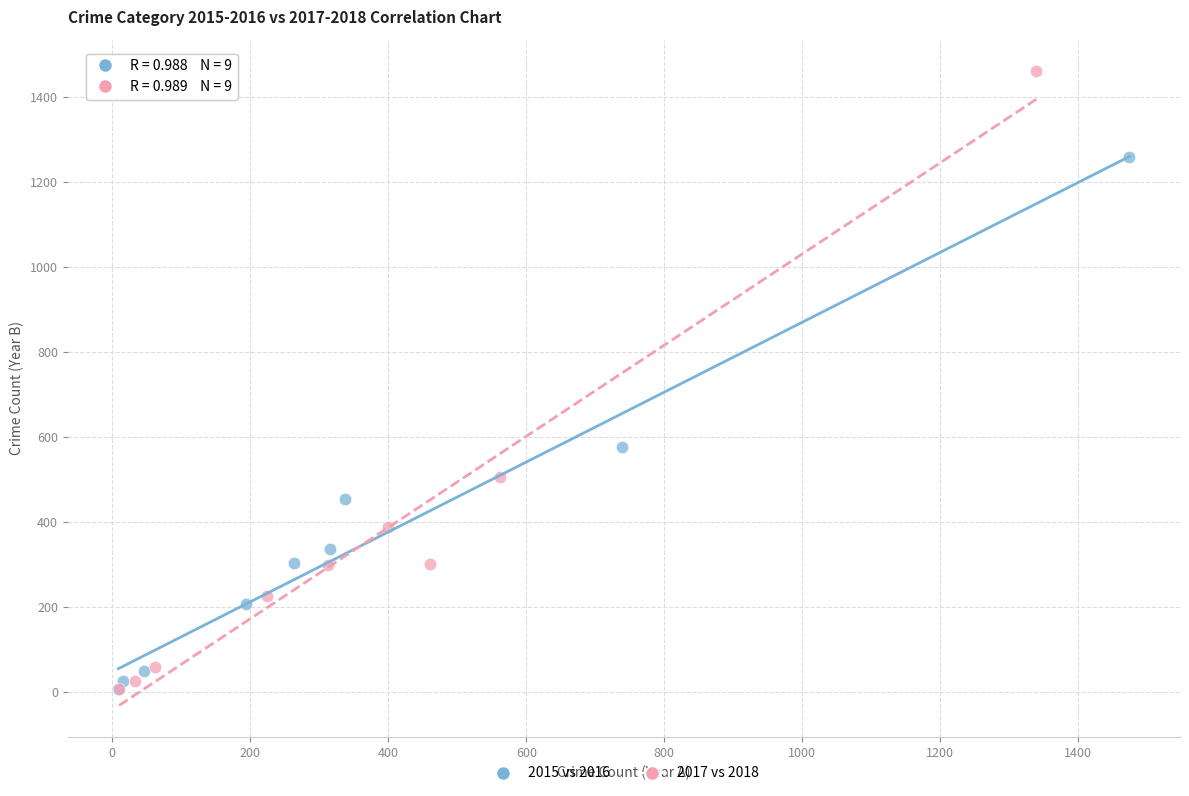

Which series has the largest Y range (max minus min)?

2017 vs 2018